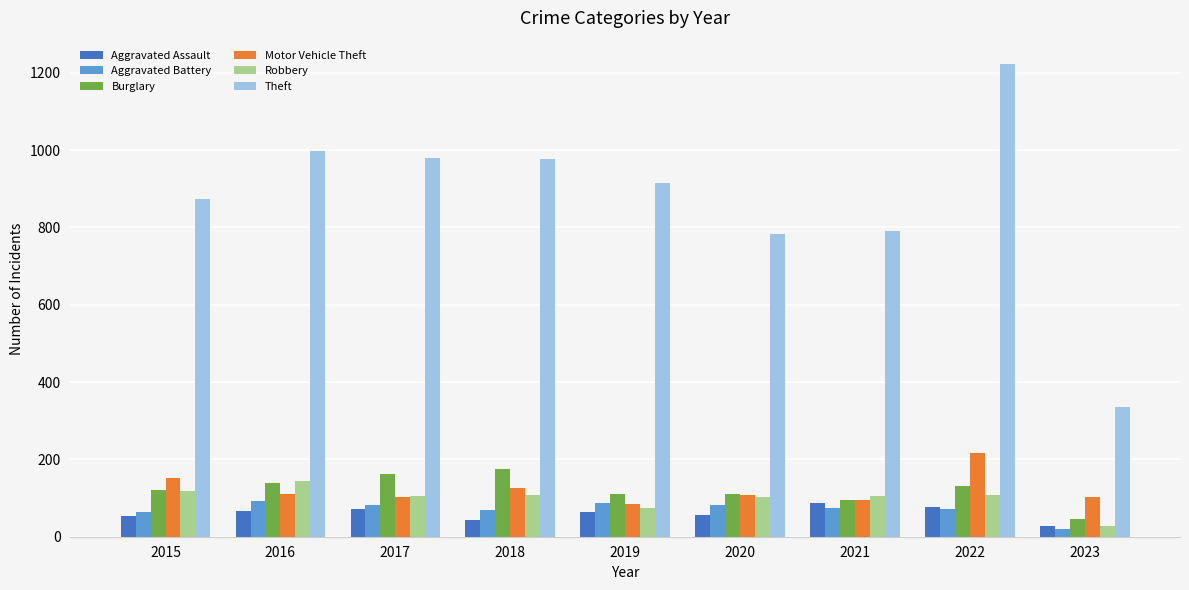

The value of Aggravated Battery at 2015 is 106. True or false?

False